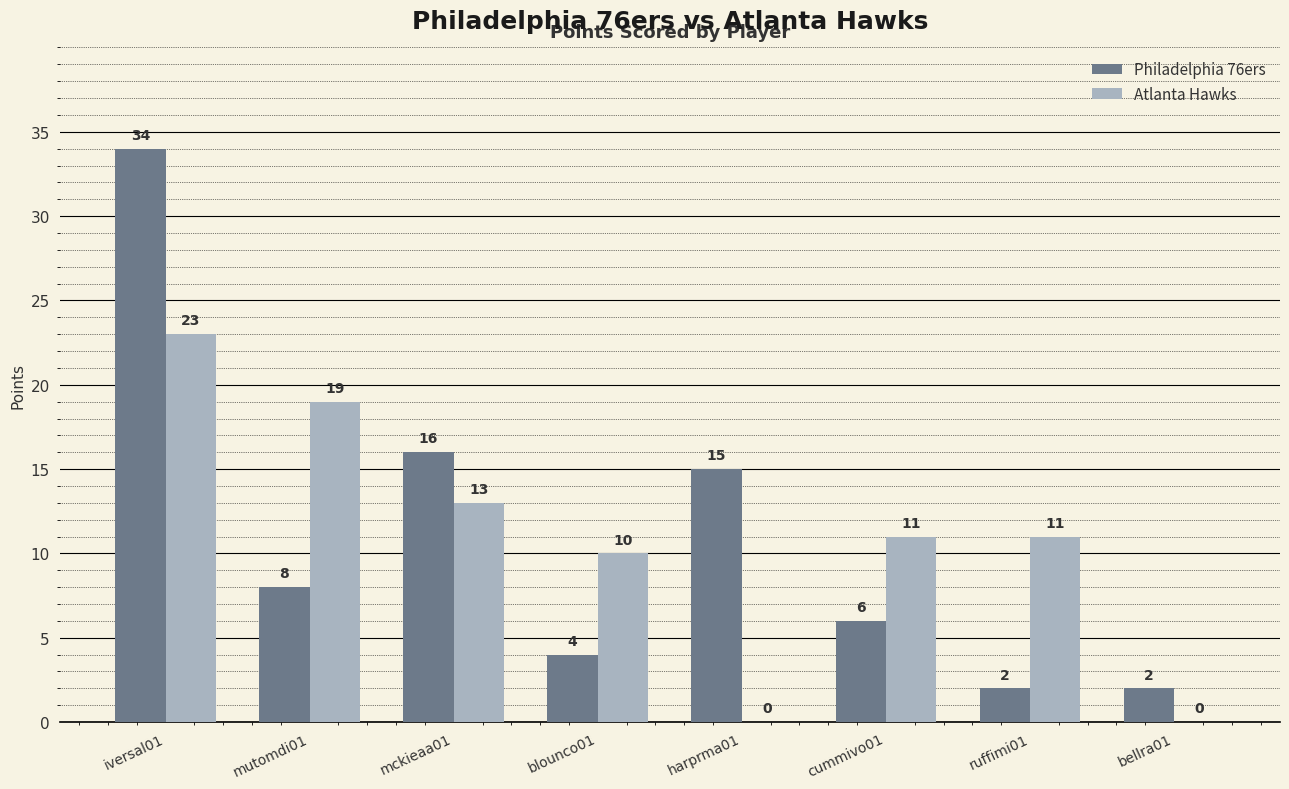

At which label does Philadelphia 76ers first exceed 8?

iversal01